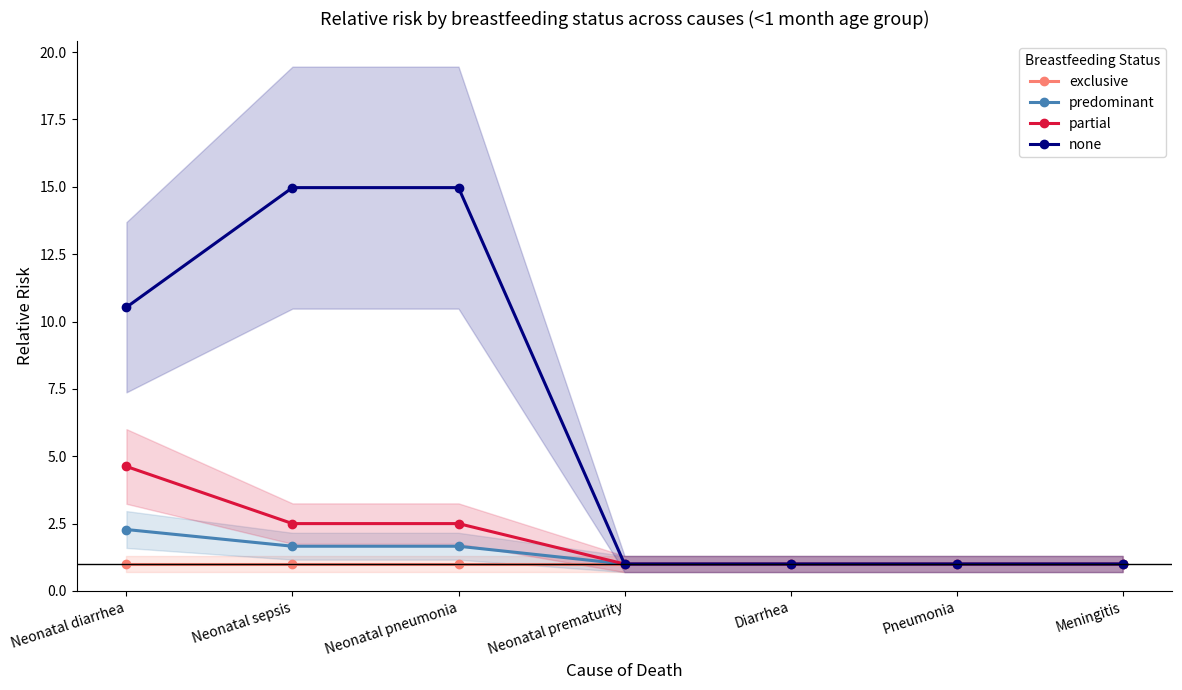

The value of predominant at Meningitis is 1.0. True or false?

True